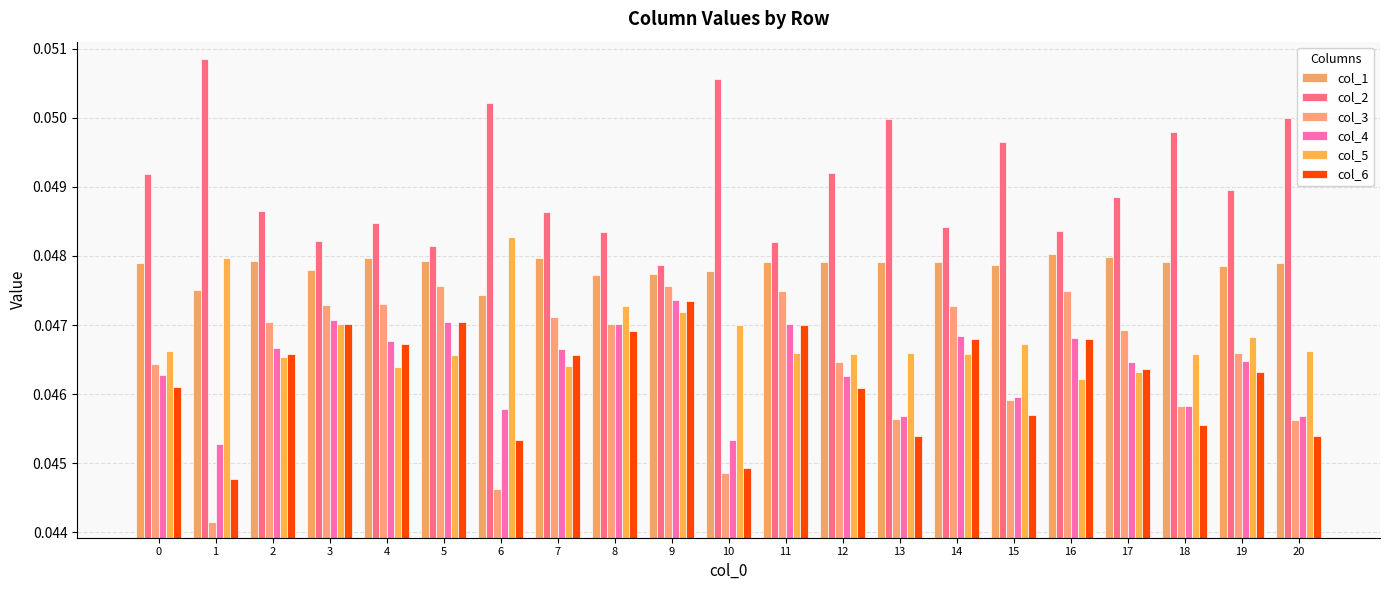

Reading left to right, transcribe all the data shown in this chart.

col_1: 0=0.0	1=0.0	2=0.0	3=0.0	4=0.0	5=0.0	6=0.0	7=0.0	8=0.0	9=0.0	10=0.0	11=0.0	12=0.0	13=0.0	14=0.0	15=0.0	16=0.0	17=0.0	18=0.0	19=0.0	20=0.0
col_2: 0=0.0	1=0.1	2=0.0	3=0.0	4=0.0	5=0.0	6=0.1	7=0.0	8=0.0	9=0.0	10=0.1	11=0.0	12=0.0	13=0.0	14=0.0	15=0.0	16=0.0	17=0.0	18=0.0	19=0.0	20=0.0
col_3: 0=0.0	1=0.0	2=0.0	3=0.0	4=0.0	5=0.0	6=0.0	7=0.0	8=0.0	9=0.0	10=0.0	11=0.0	12=0.0	13=0.0	14=0.0	15=0.0	16=0.0	17=0.0	18=0.0	19=0.0	20=0.0
col_4: 0=0.0	1=0.0	2=0.0	3=0.0	4=0.0	5=0.0	6=0.0	7=0.0	8=0.0	9=0.0	10=0.0	11=0.0	12=0.0	13=0.0	14=0.0	15=0.0	16=0.0	17=0.0	18=0.0	19=0.0	20=0.0
col_5: 0=0.0	1=0.0	2=0.0	3=0.0	4=0.0	5=0.0	6=0.0	7=0.0	8=0.0	9=0.0	10=0.0	11=0.0	12=0.0	13=0.0	14=0.0	15=0.0	16=0.0	17=0.0	18=0.0	19=0.0	20=0.0
col_6: 0=0.0	1=0.0	2=0.0	3=0.0	4=0.0	5=0.0	6=0.0	7=0.0	8=0.0	9=0.0	10=0.0	11=0.0	12=0.0	13=0.0	14=0.0	15=0.0	16=0.0	17=0.0	18=0.0	19=0.0	20=0.0